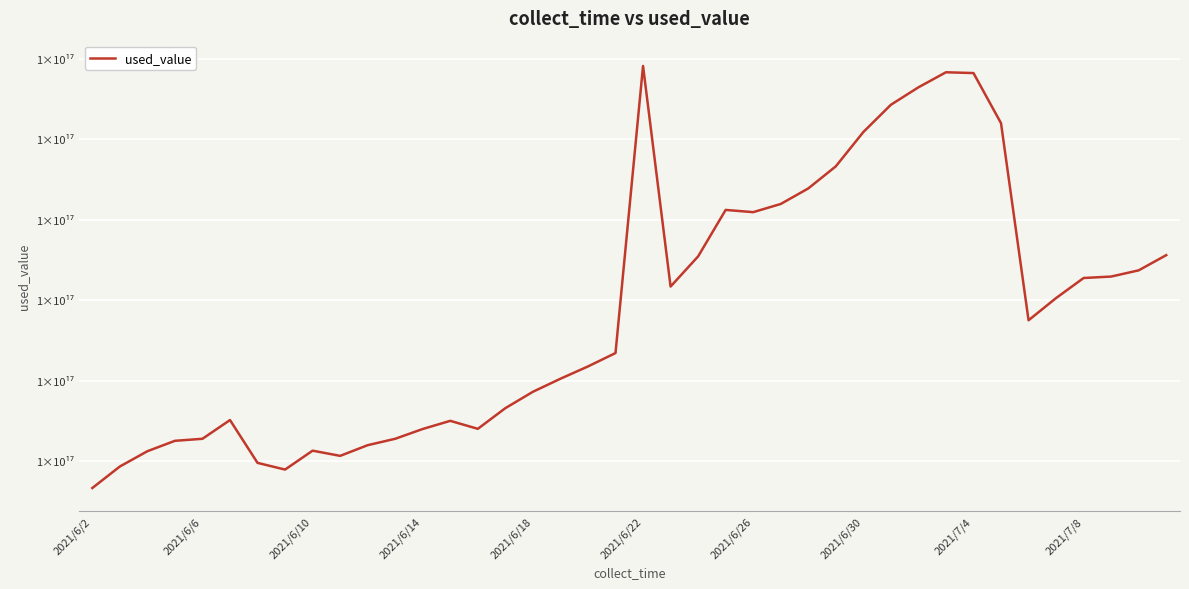

Is this an area chart (filled region under the line)?

No